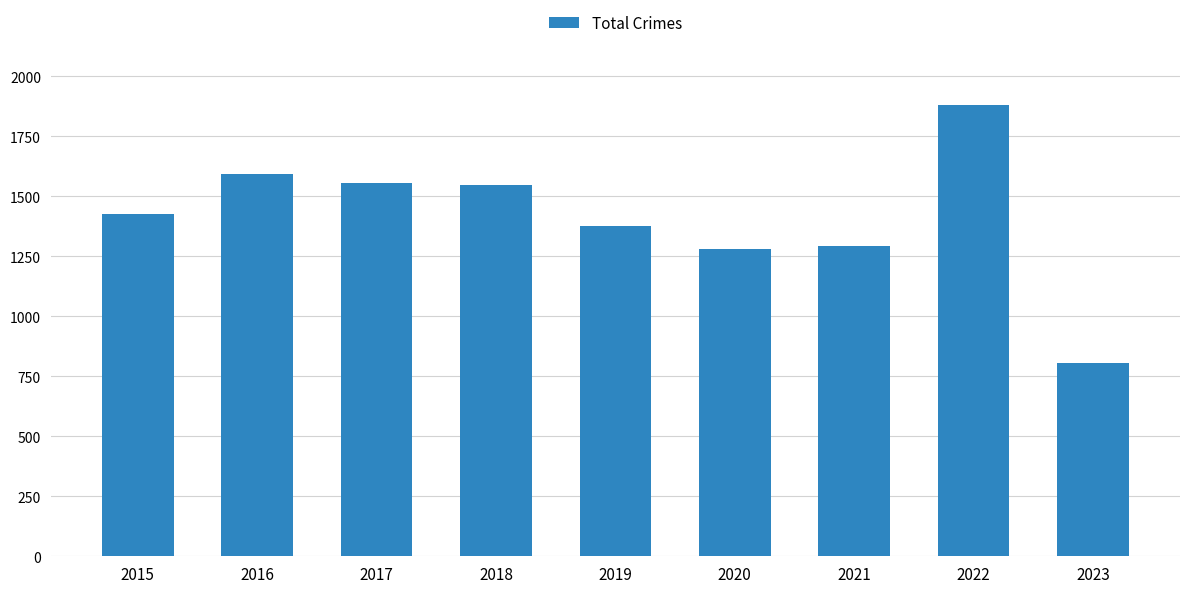

How many data points are less than 1425?

4